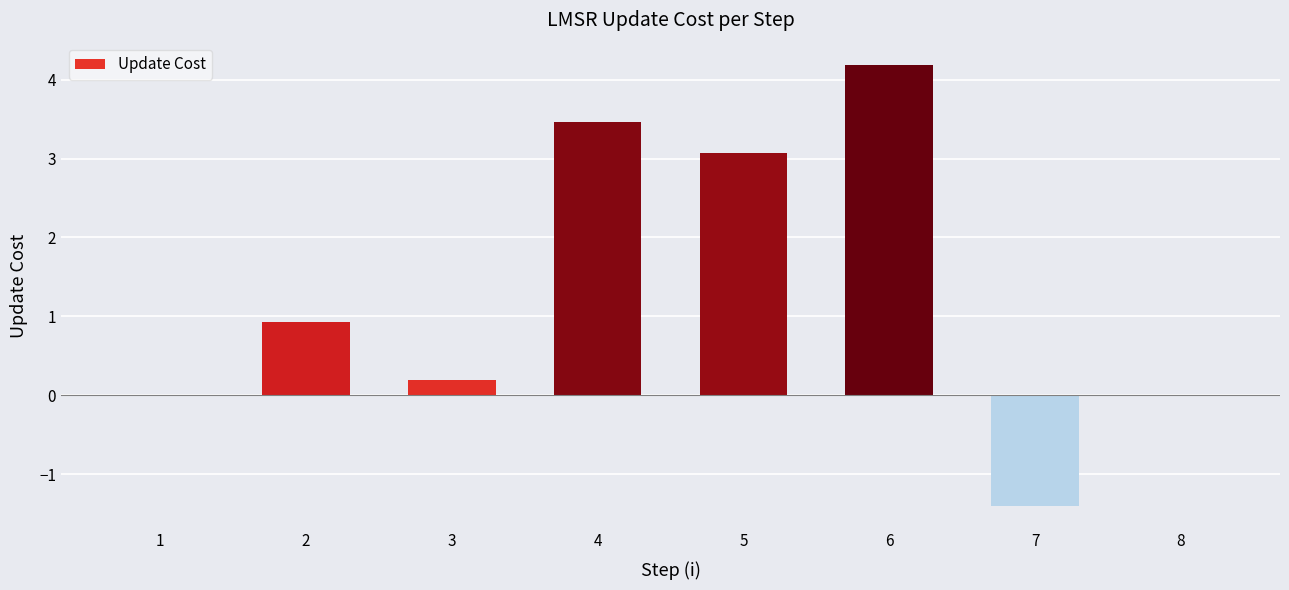

True or false: the data shows 0.0 at 1.

True